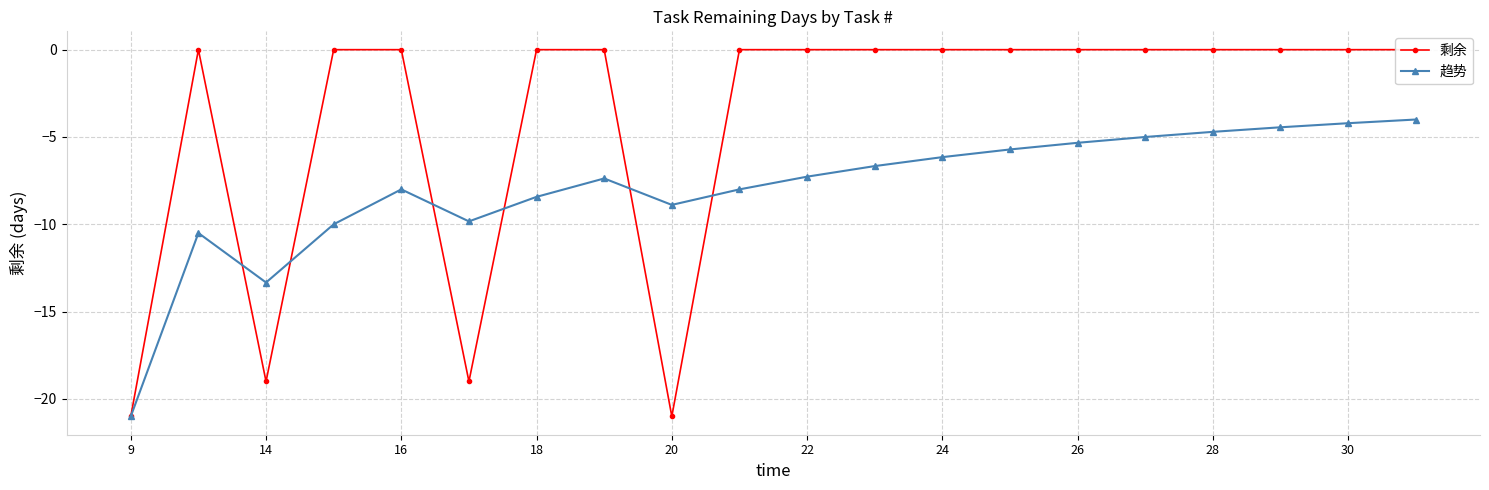

Where is the first local minimum for 趋势?

14